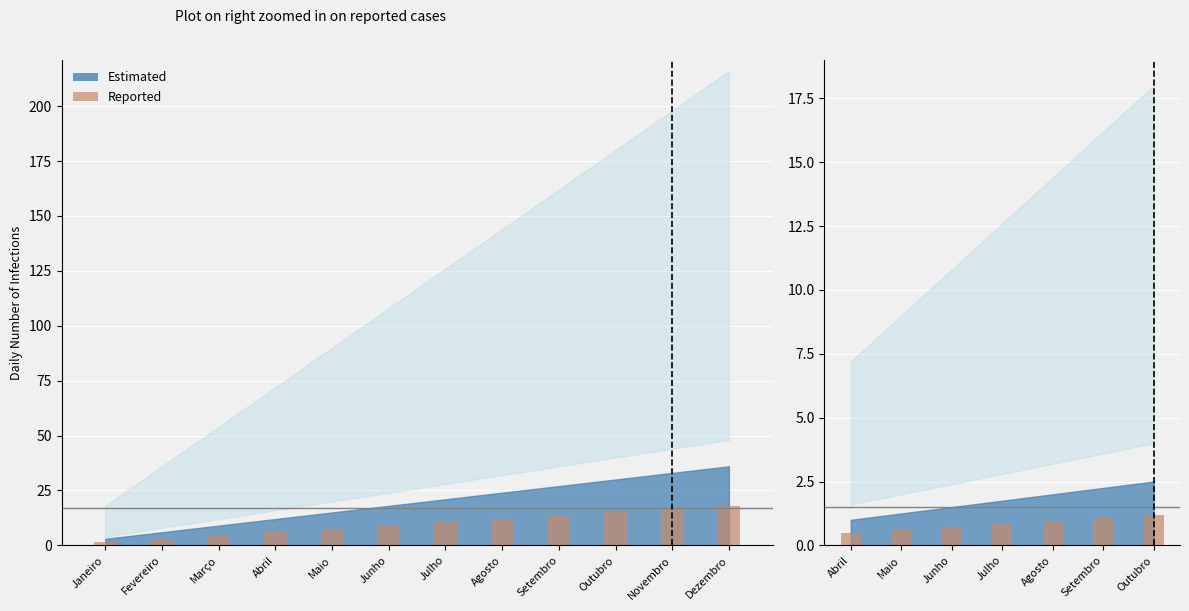

What is the difference between the maximum and minimum values?

0.7